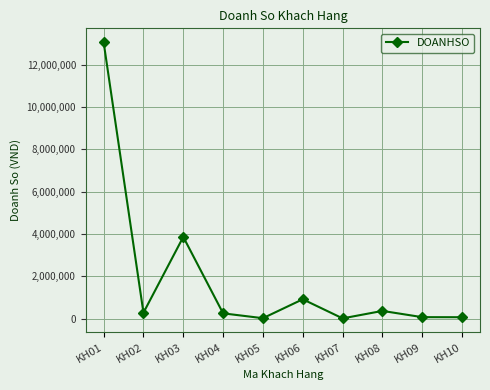

At which label does the data first exceed 280000?

KH01